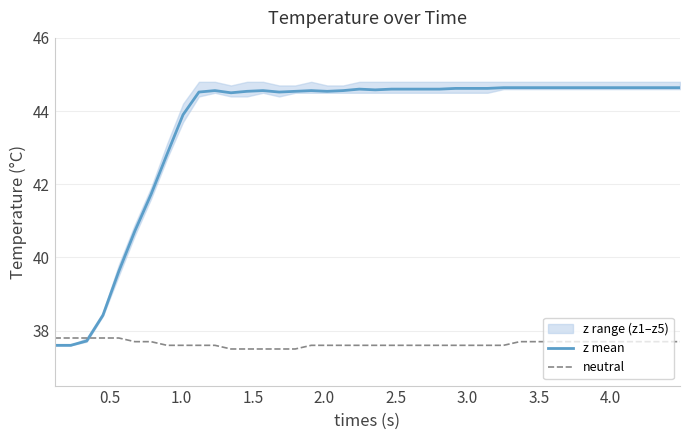

What is the maximum value for neutral?

37.8